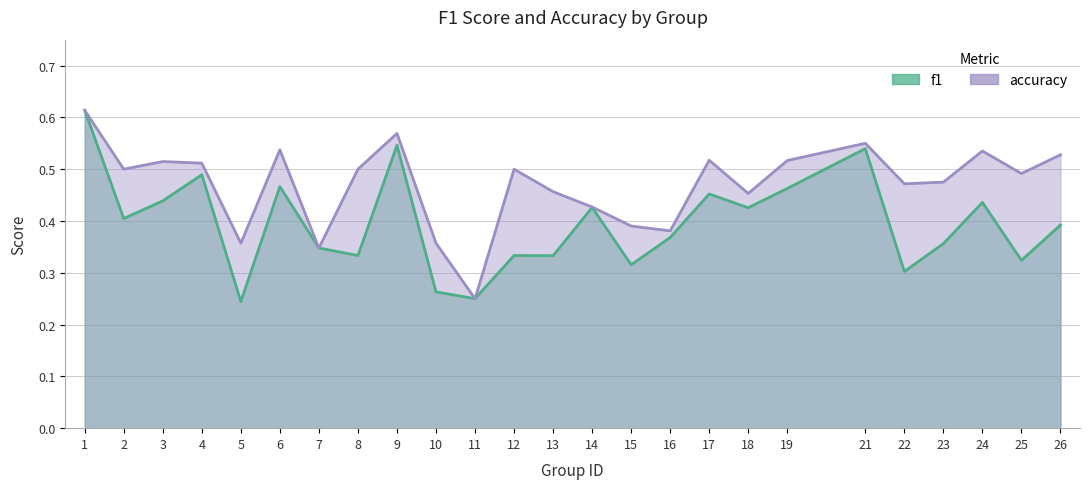

In accuracy, how many points are higher than both neighbors (excluding endpoints)?

7